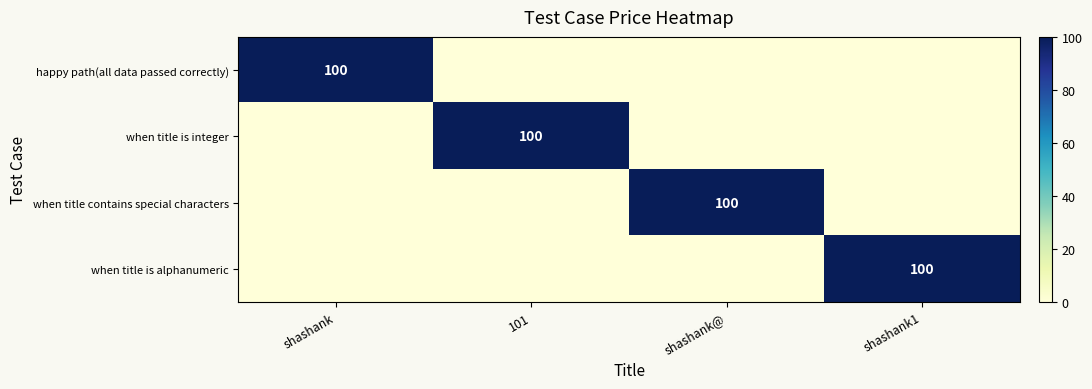

How many series are shown in this chart?

4